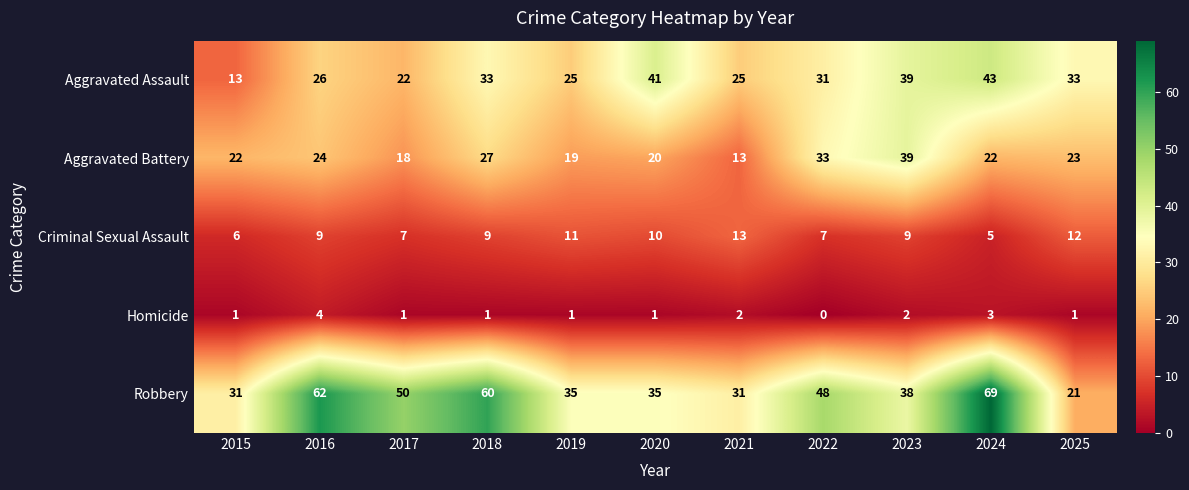

Which category has the lowest value in the Criminal Sexual Assault series?

2024